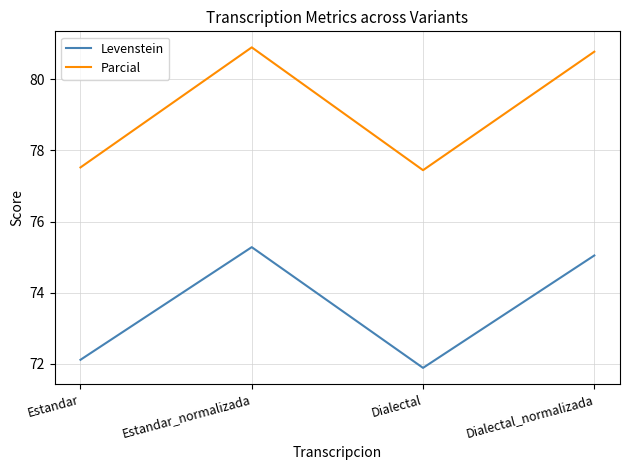

How many lines are shown in the chart?

2